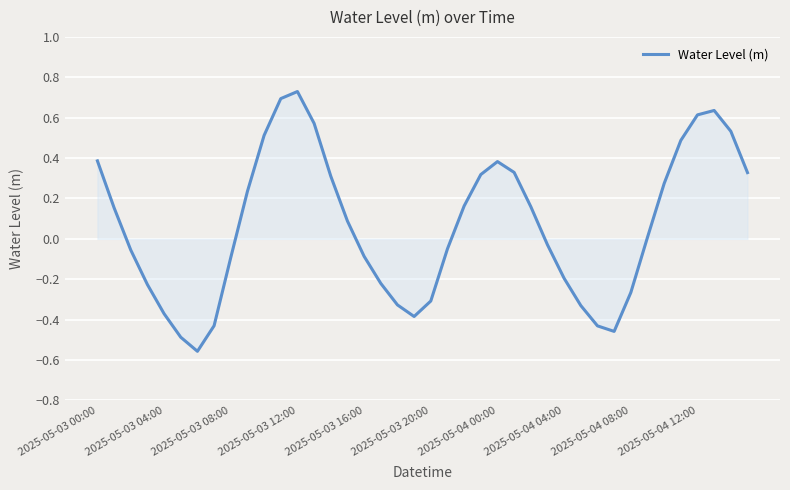

Count the number of values greater than 0.

21